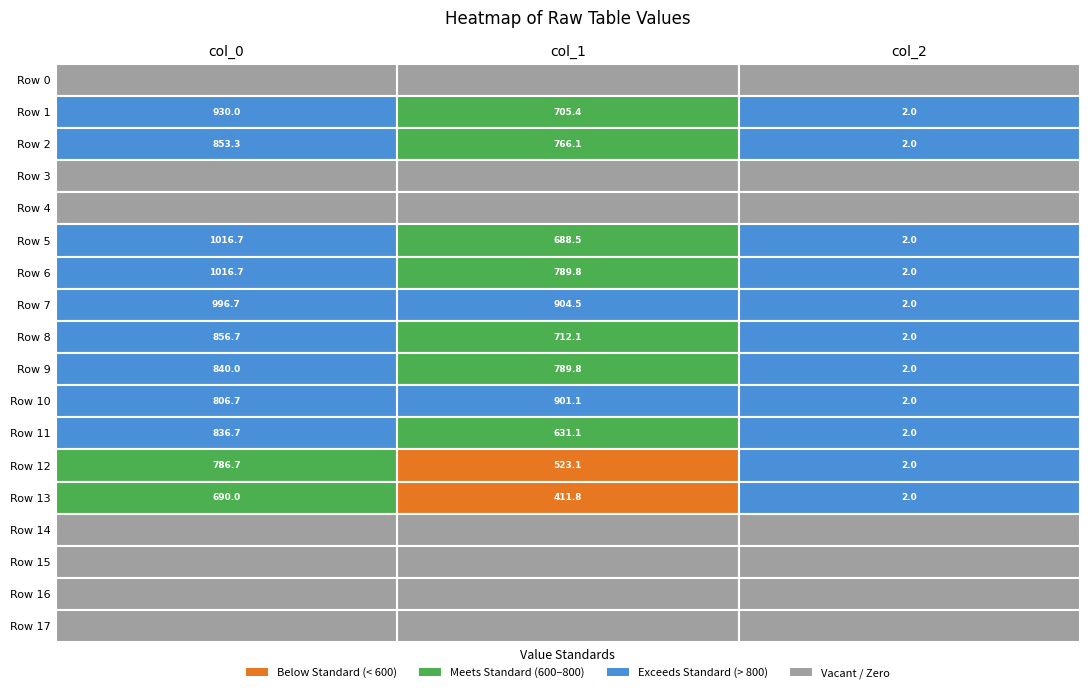

Rank the categories by col_0 value from lowest to highest.

0, 3, 4, 14, 15, 16, 17, 13, 12, 10, 11, 9, 2, 8, 1, 7, 5, 6